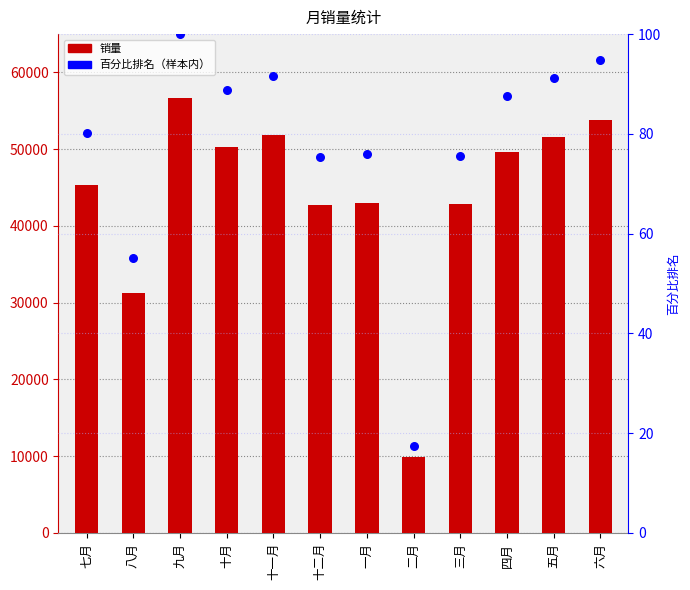

Is the value of 百分比排名 at 六月 greater than the value of 销量 at 五月?

No